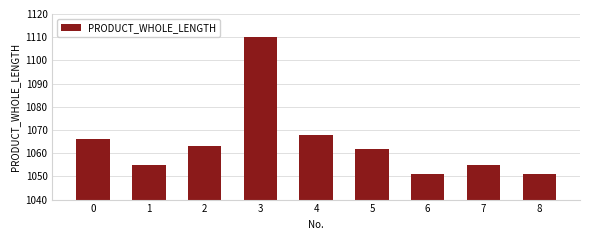

What is the value of the 1st bar from the left?

1066